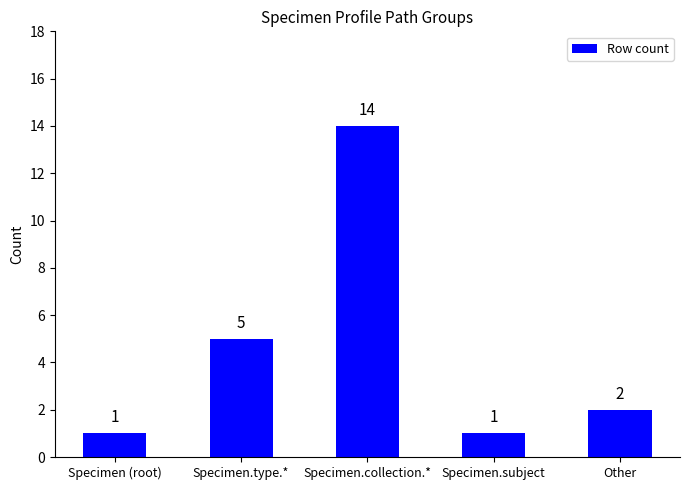

What is the label of the 1st bar from the right?

Other